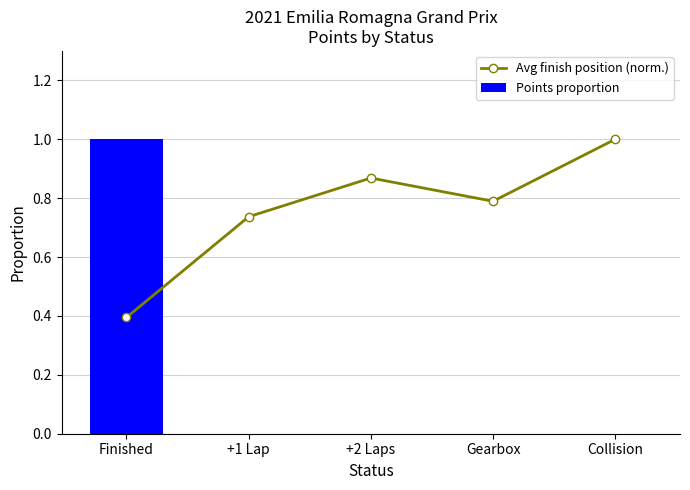

At which category does the chart reach its minimum across all series?

+1 Lap